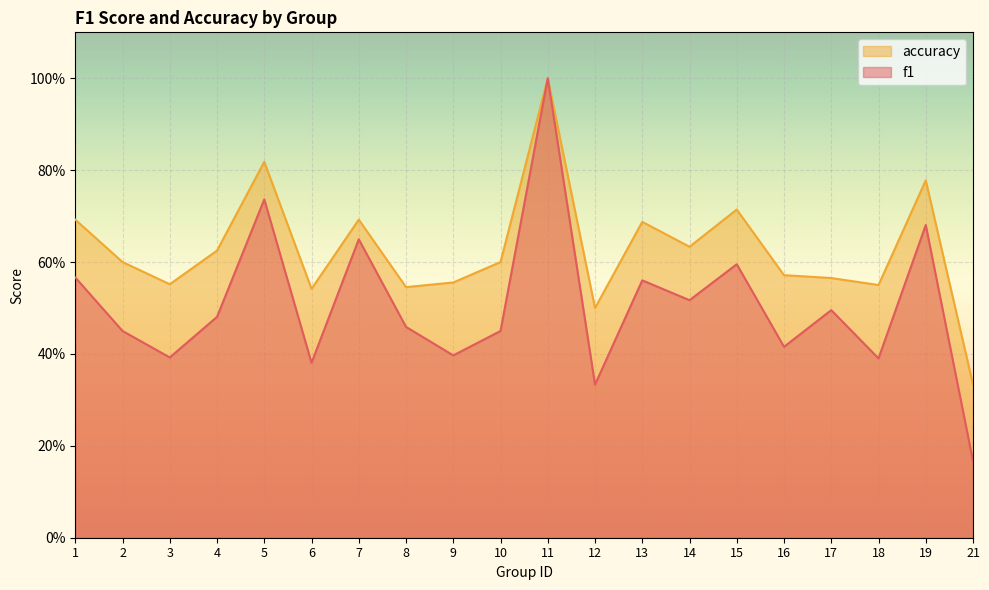

What is the value of the f1 point at the 9th from the left?

0.4